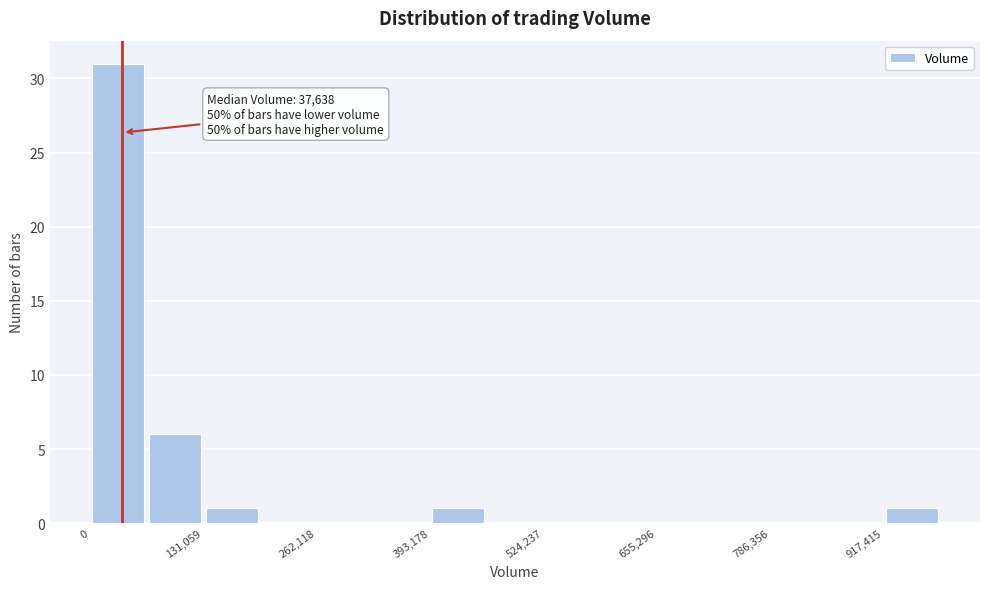

Around what value on the x-axis is the tallest bar? Give the approximate position of its centre, as read against the axis.

40000